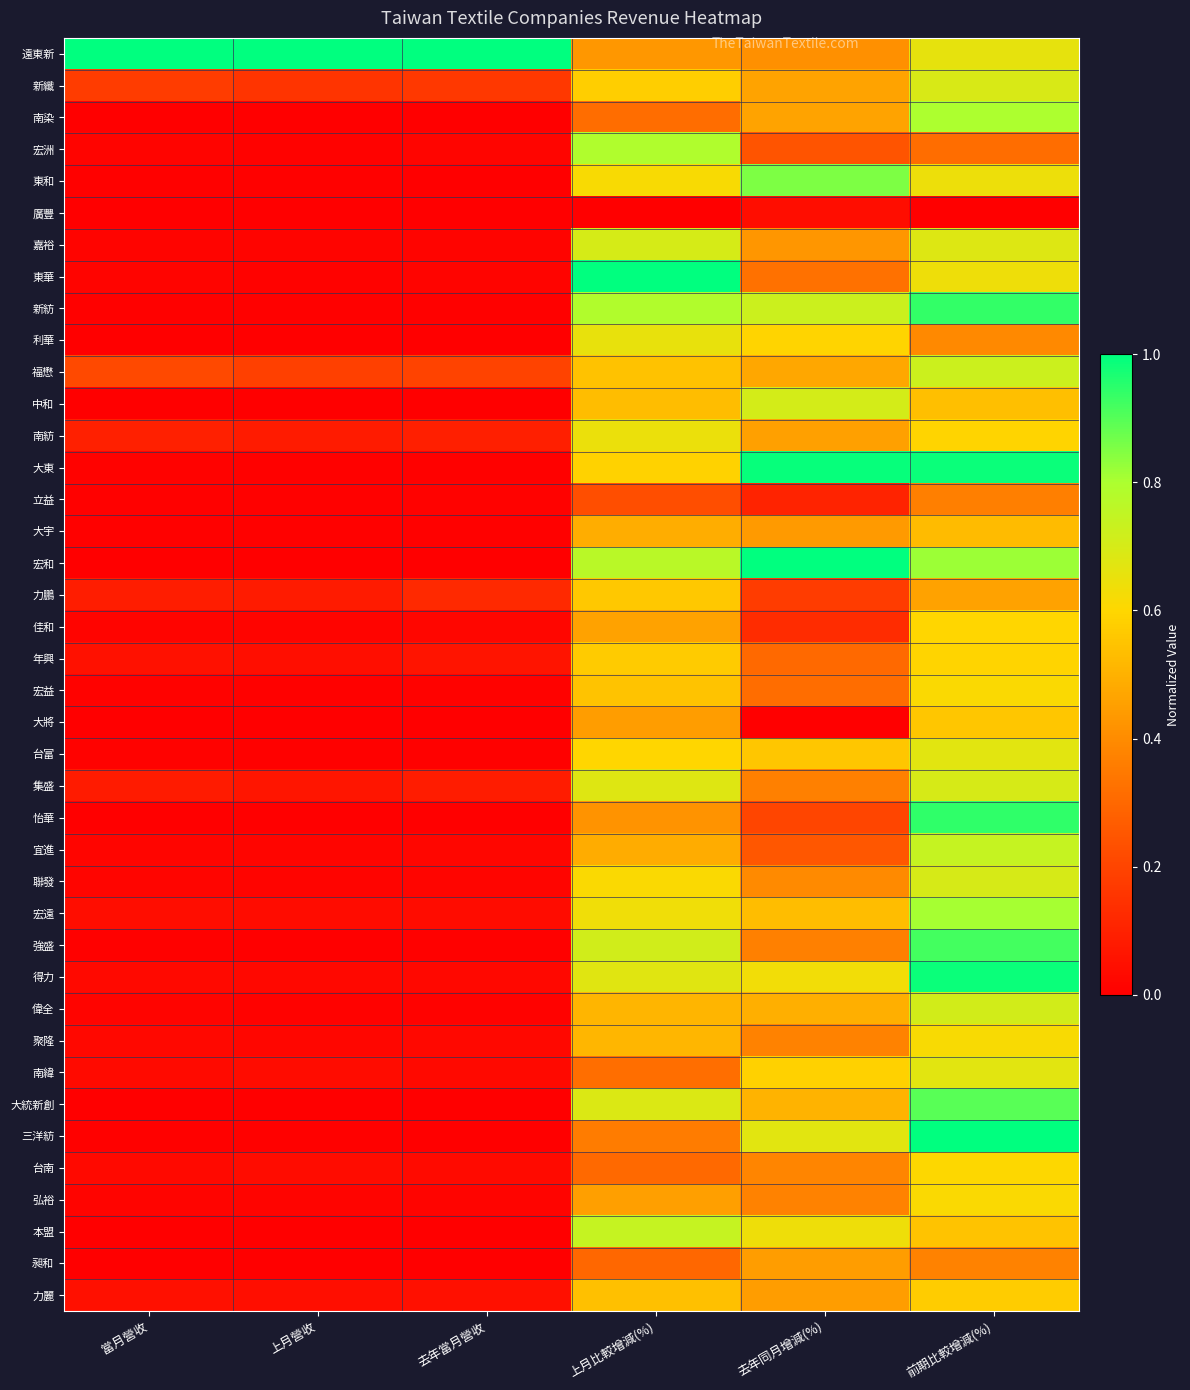

Which series has the widest spread of values?

宏和